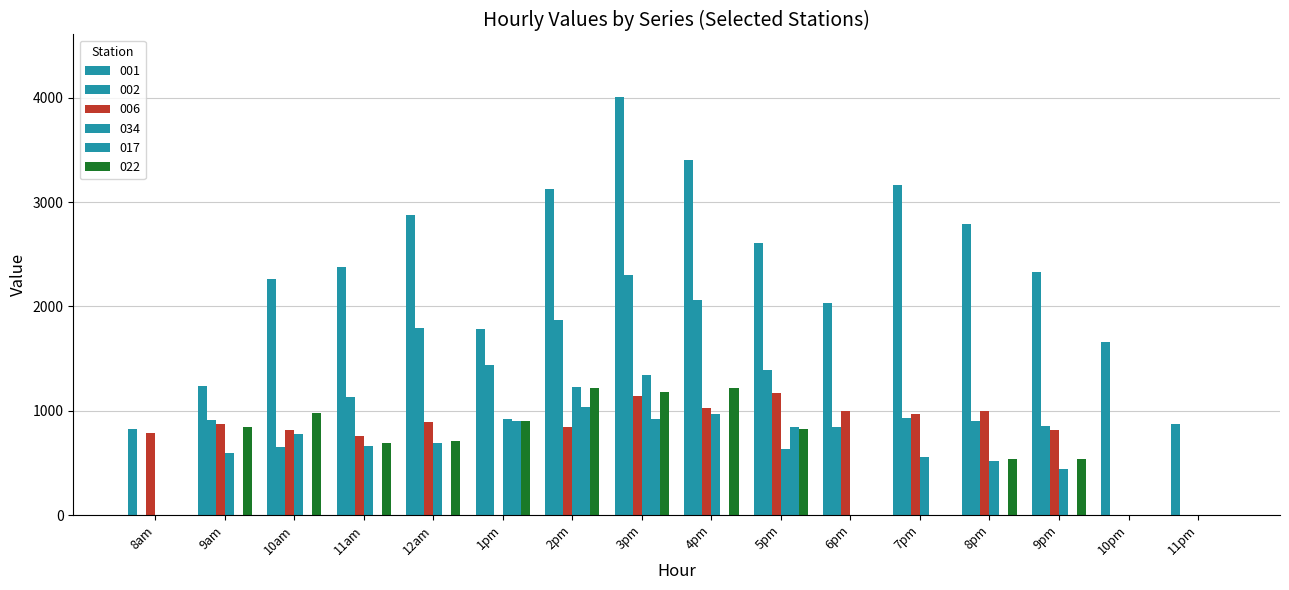

How many values in the 017 series exceed 0?

4